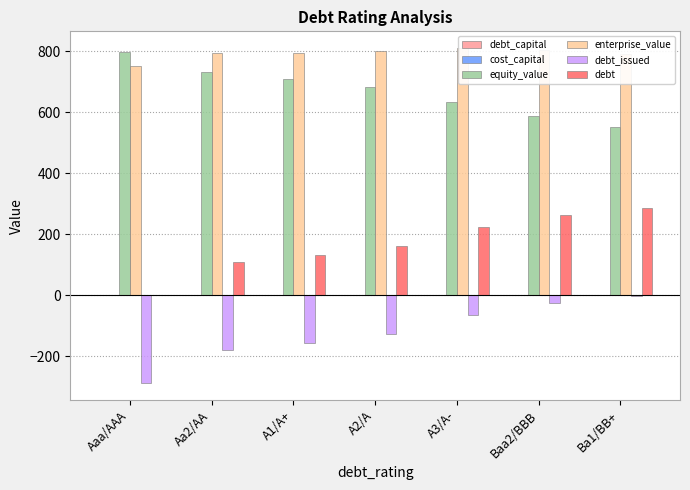

At how many categories does at least one series exceed 297?

7